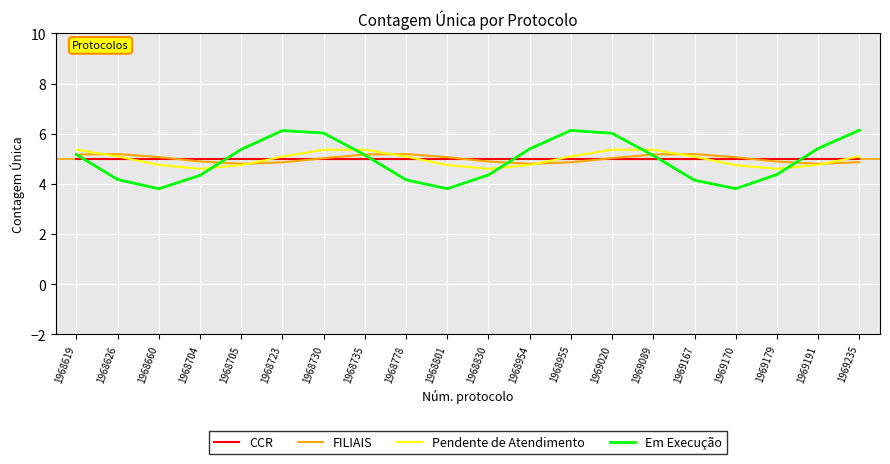

The value of FILIAIS at 1969170 is 1.8. True or false?

False